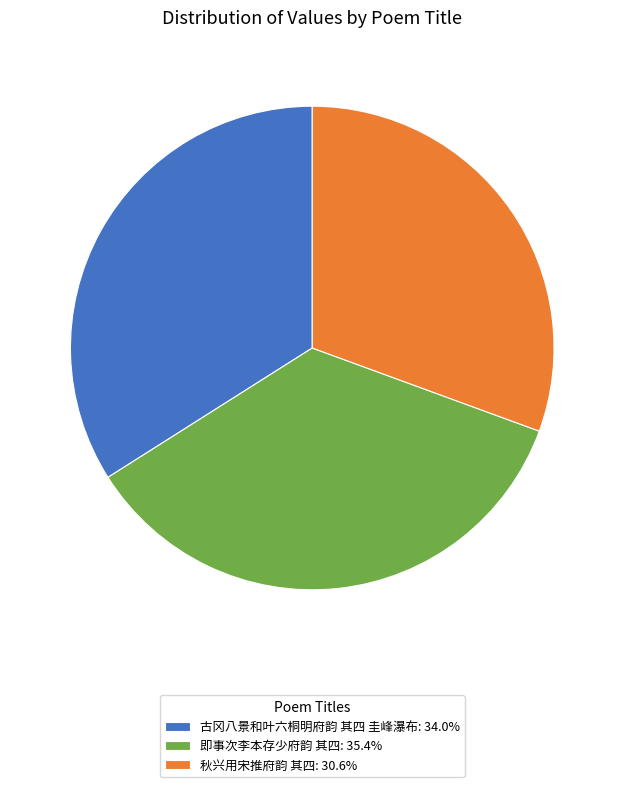

How many segments does this pie chart have?

3